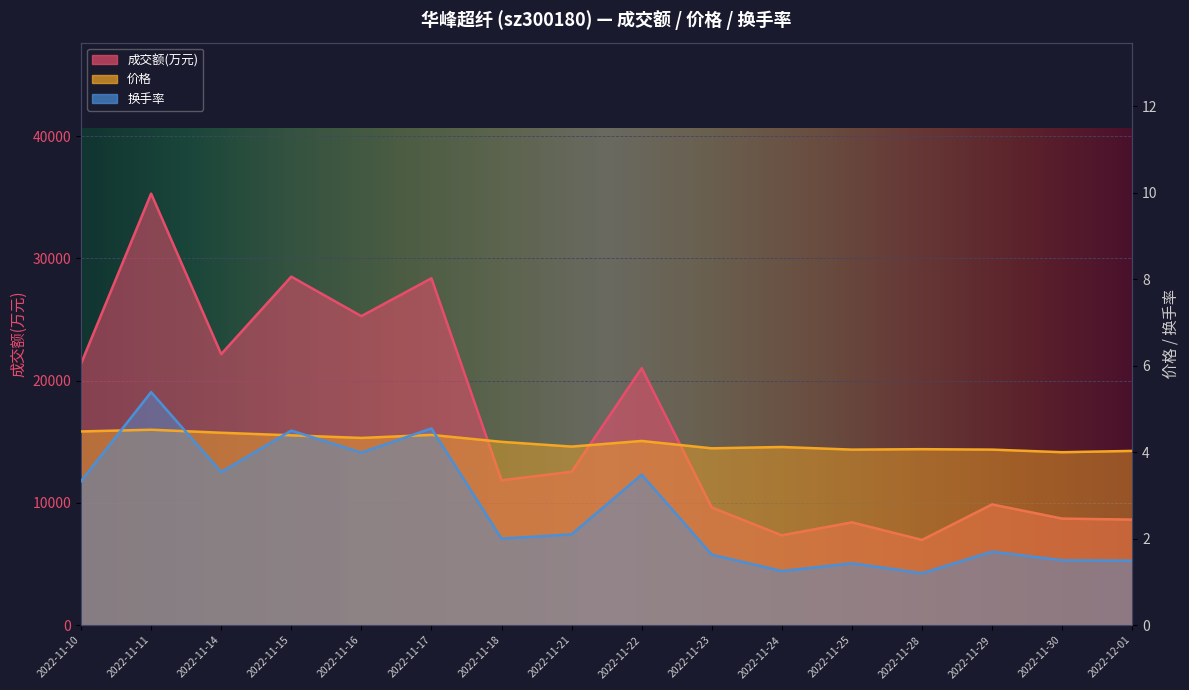

At how many categories does at least one series exceed 31464?

1